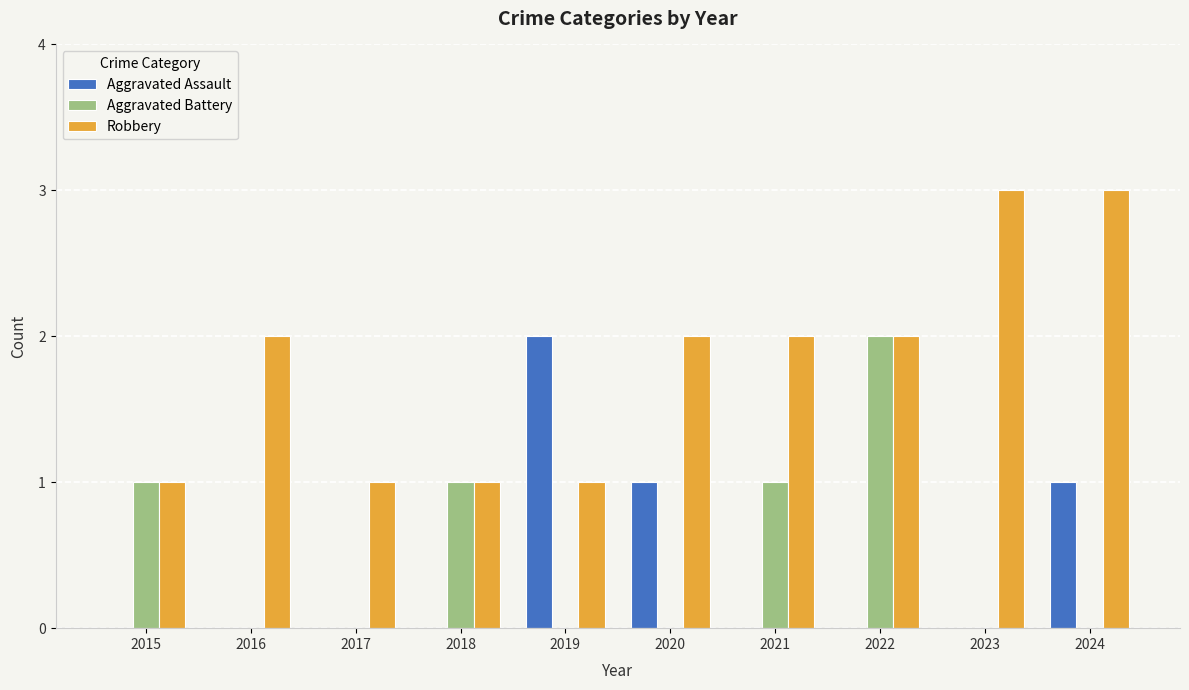

Are the bars grouped side by side (vs. stacked)?

Yes